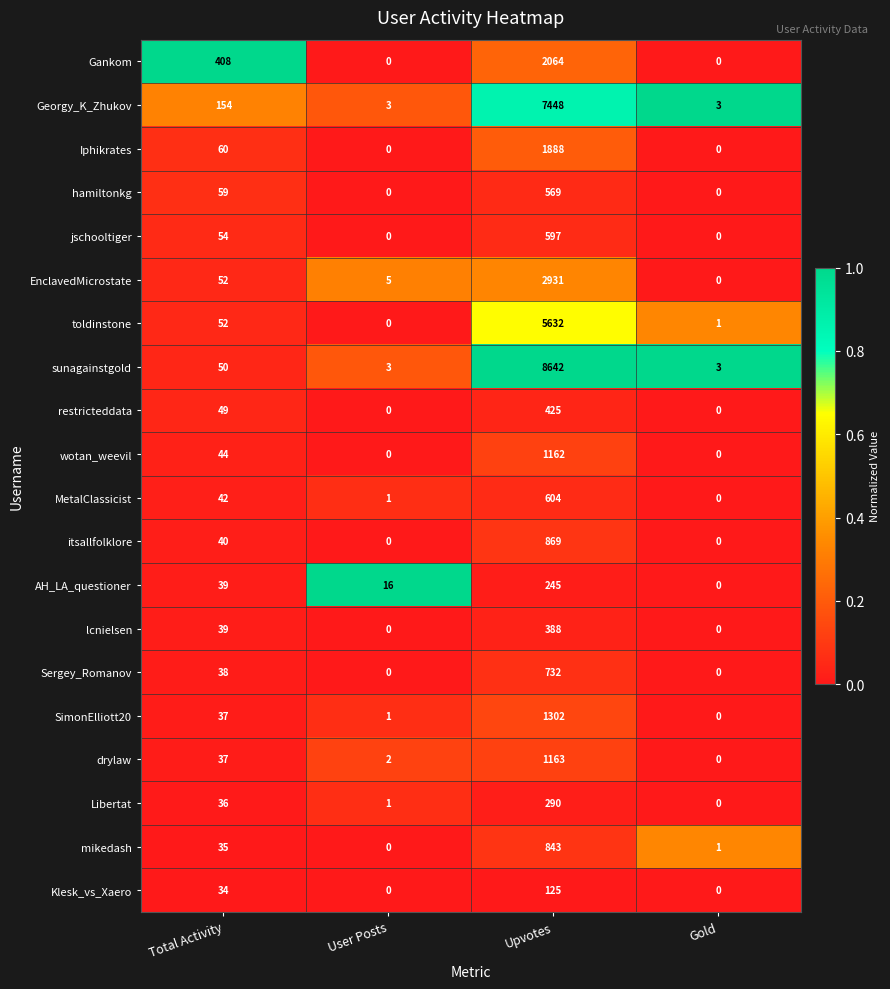

What is the total value across all series at Upvotes?

37919